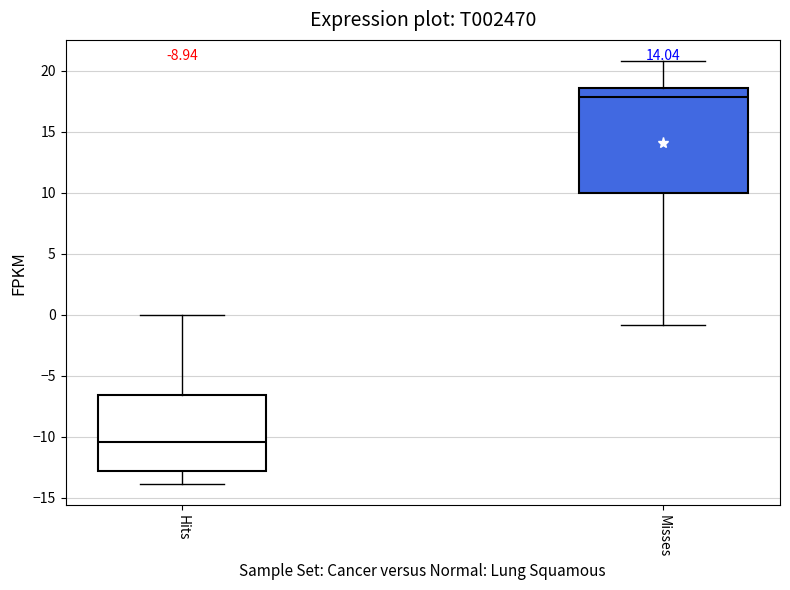

Reading left to right, read every box against the y-axis: the position of its median line, the range the box covers, and the ends of its whiskers. The values are not printed on the chart, so give them approximately, as read against the axis.

Hits: median -10.5, box -13.0 to -6.5, whiskers -14.0 to 0.0
Misses: median 18.0, box 10.0 to 18.5, whiskers -1.0 to 21.0